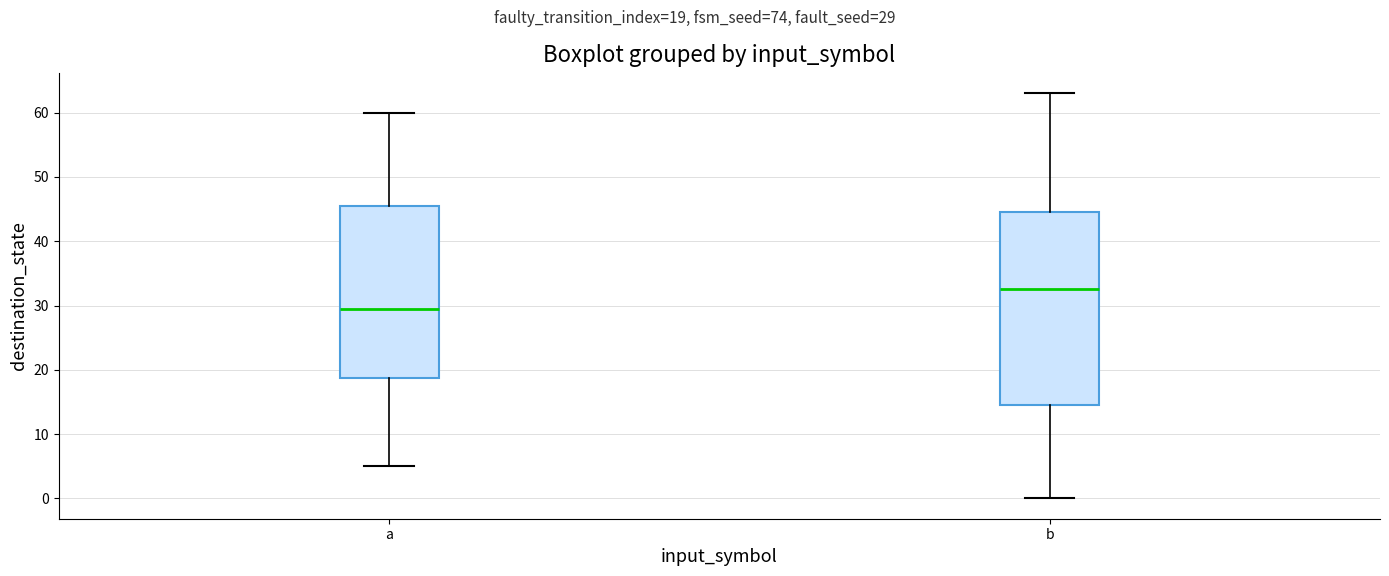

Reading left to right, transcribe this box plot: for each box, give where its median line is, the range the box spans, and where its two whiskers end, as read against the y-axis. The values are not printed on the chart, so give them approximately, as read against the axis.

a: median 30, box 19 to 46, whiskers 5 to 60
b: median 33, box 15 to 45, whiskers 0 to 63